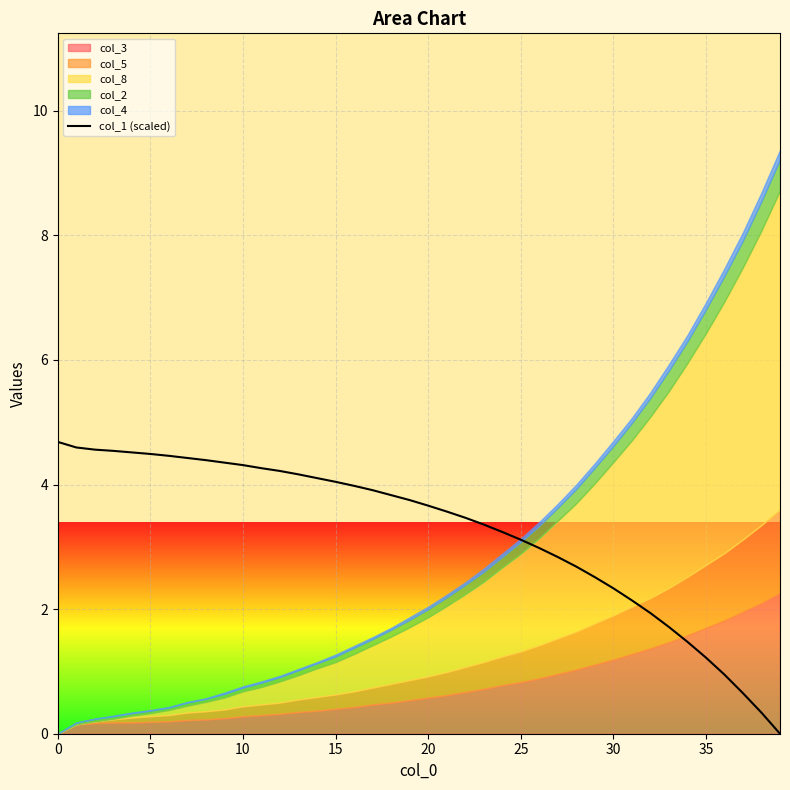

The col_1 (scaled) series shows 4.5 at 5. True or false?

True